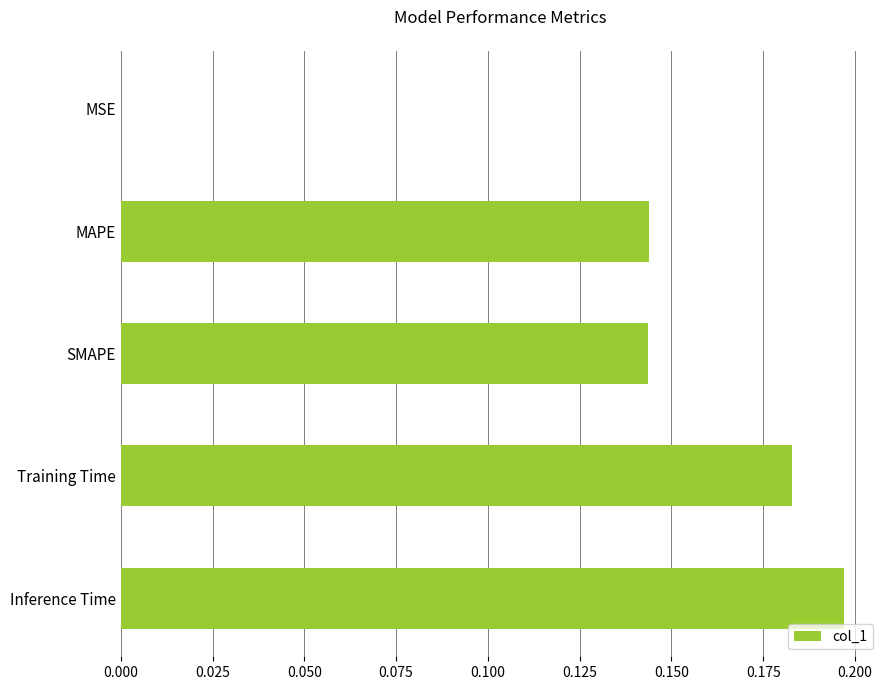

Is it true that the value at Training Time is 0.1?

False